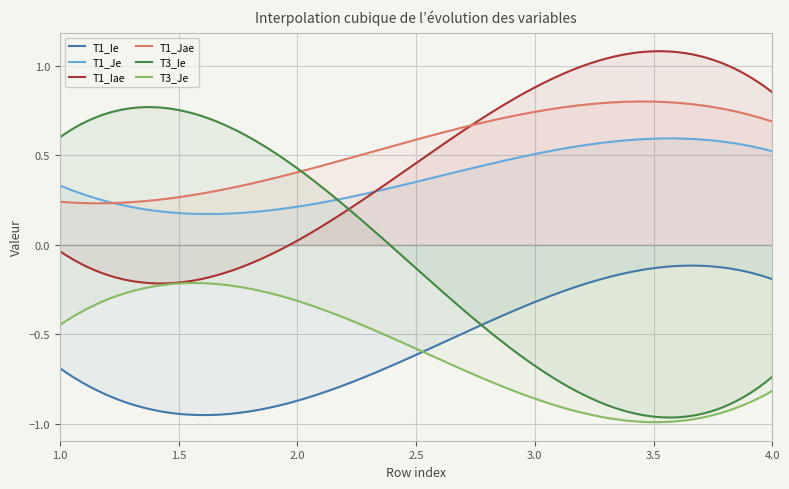

How many intersections are there between T1_Je and T1_Iae?

1